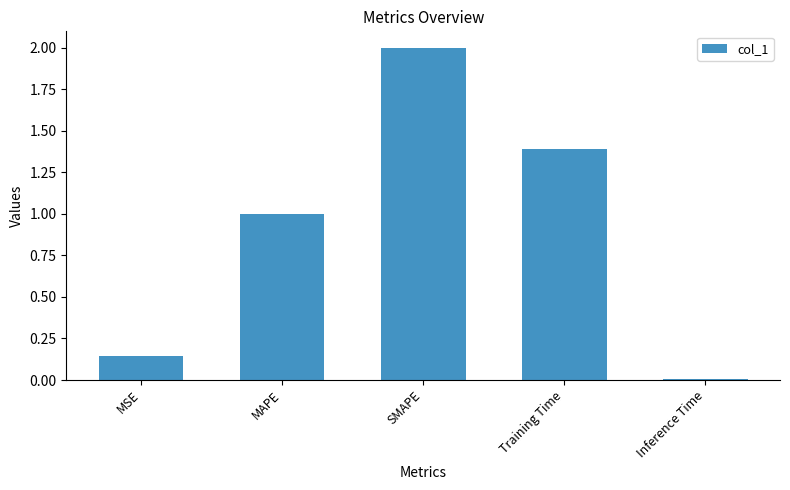

The chart shows a value of 1.4 at Training Time. True or false?

True